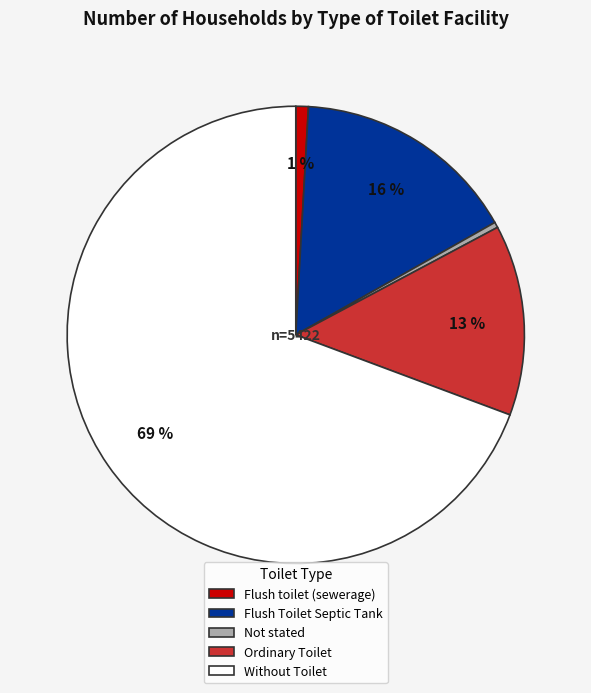

To the nearest percent, what percentage of the pie is Flush Toilet Septic Tank?

16%